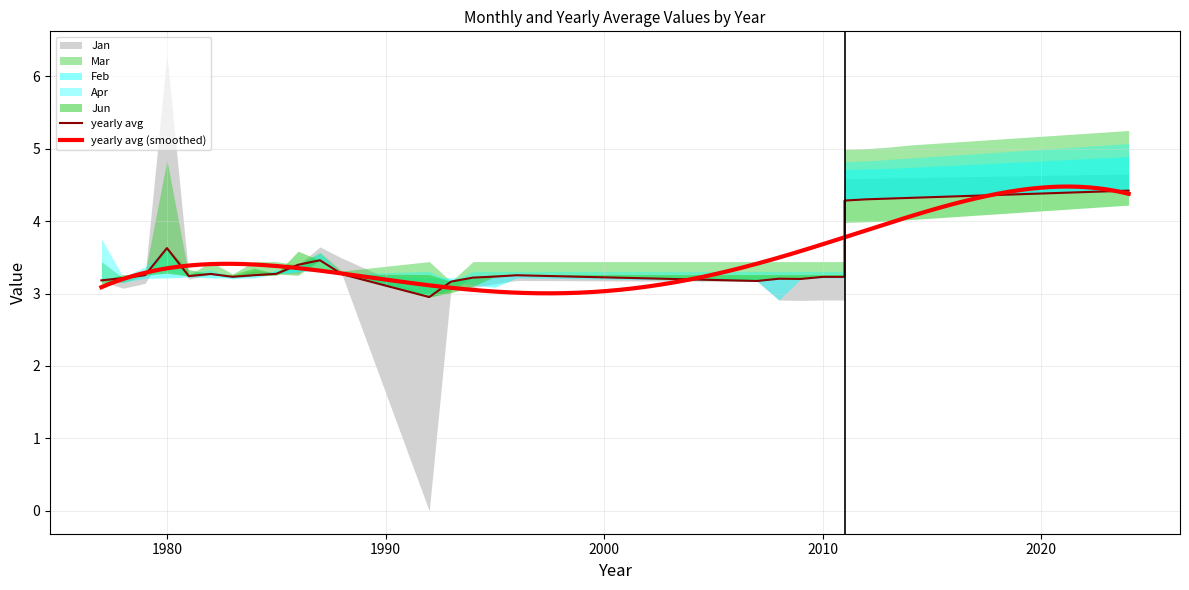

What is the minimum value for Feb?

2.9